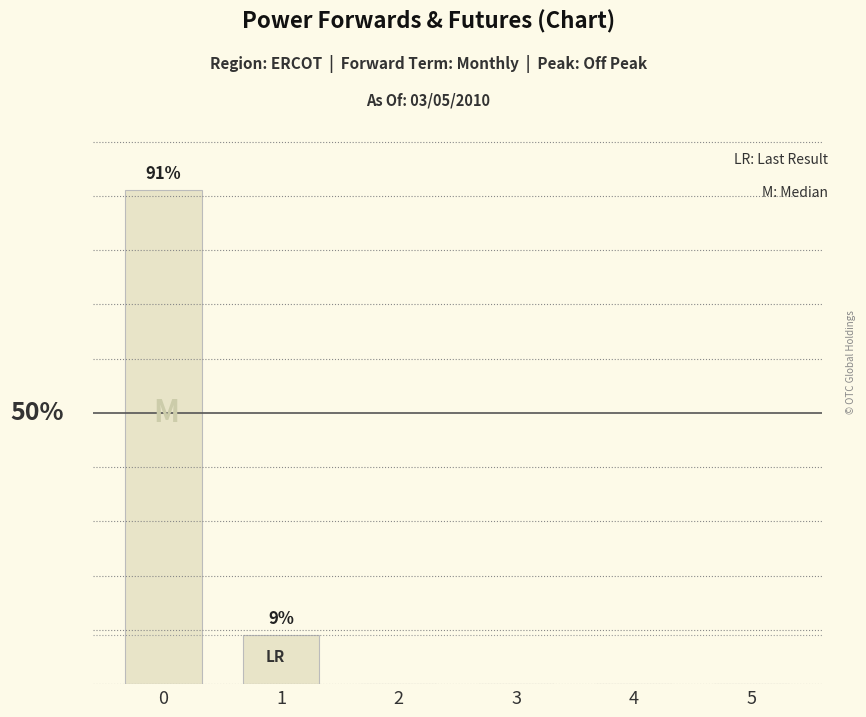

Reading left to right, transcribe all the data shown in this chart.

0=91	1=9	2=0	3=0	4=0	5=0